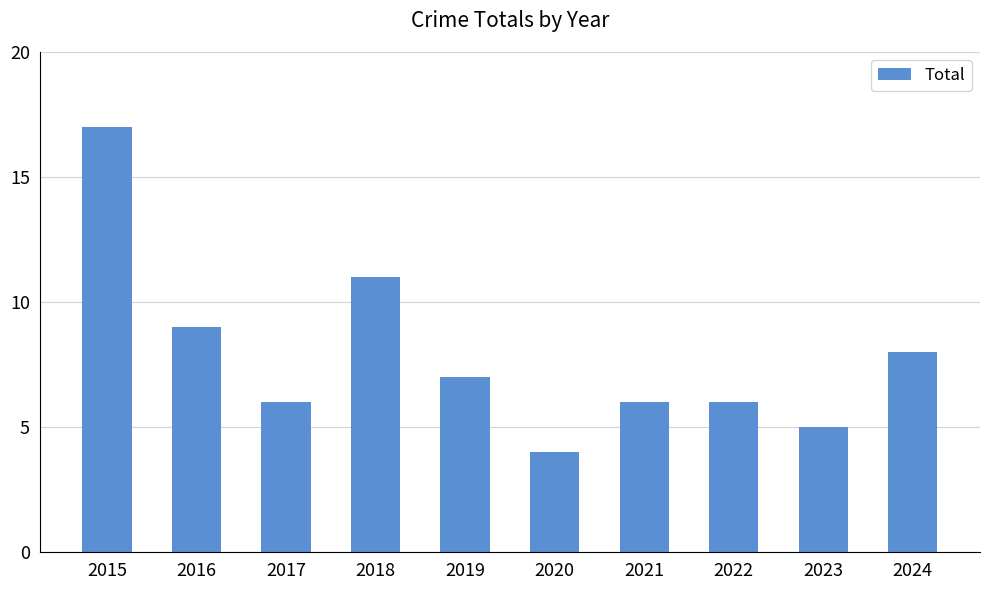

Reading left to right, transcribe all the data shown in this chart.

17	9	6	11	7	4	6	6	5	8